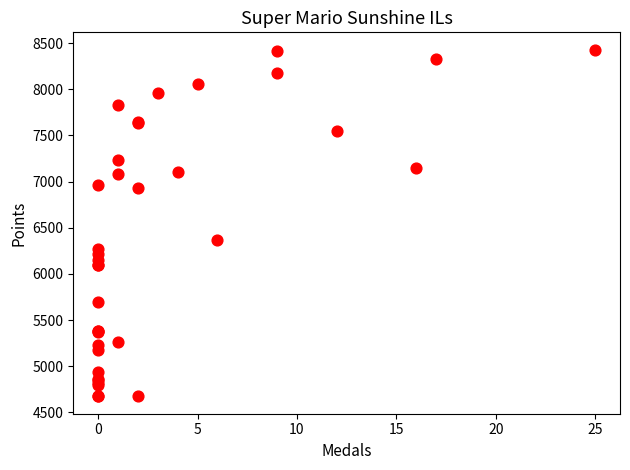

What Y value in the scatter plot is closest to 6551?

6370